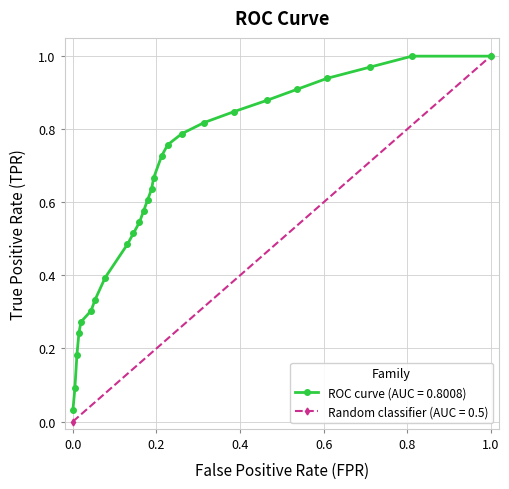

True or false: there are more than 2 points higher than both neighbors.

False